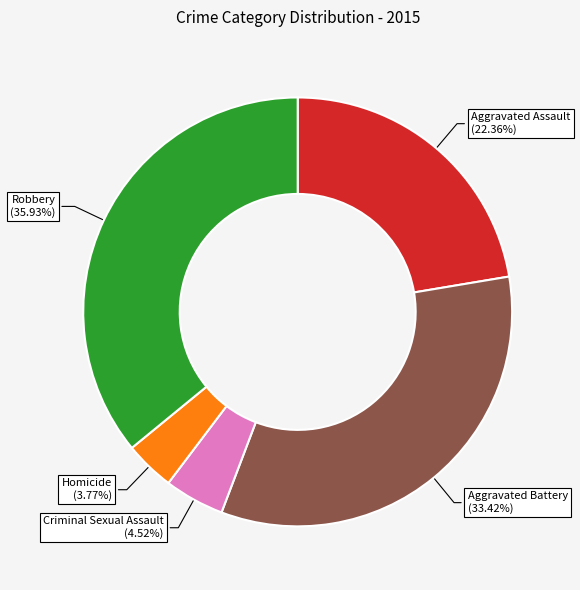

Between Homicide and Criminal Sexual Assault, which is larger?

Criminal Sexual Assault